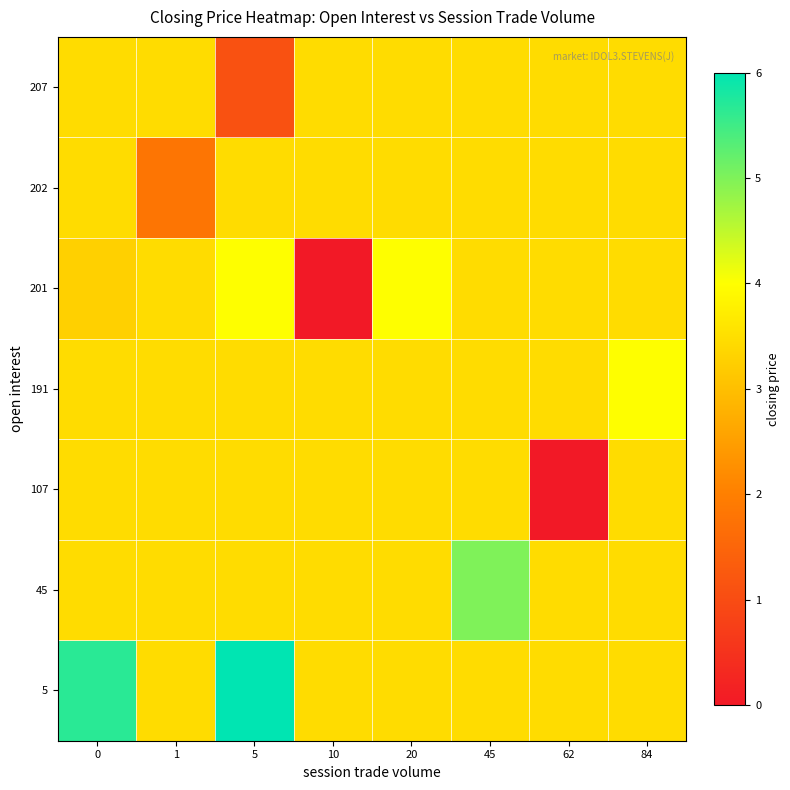

Reading right to left, what are all the values shown in this chart?

row_0: 3.5	3.5	3.5	3.5	3.5	6.0	3.5	5.7
row_1: 3.5	3.5	5.0	3.5	3.5	3.5	3.5	3.5
row_2: 3.5	0.0	3.5	3.5	3.5	3.5	3.5	3.5
row_3: 4.0	3.5	3.5	3.5	3.5	3.5	3.5	3.5
row_4: 3.5	3.5	3.5	4.0	0.0	4.0	3.5	3.3
row_5: 3.5	3.5	3.5	3.5	3.5	3.5	1.8	3.5
row_6: 3.5	3.5	3.5	3.5	3.5	1.1	3.5	3.5